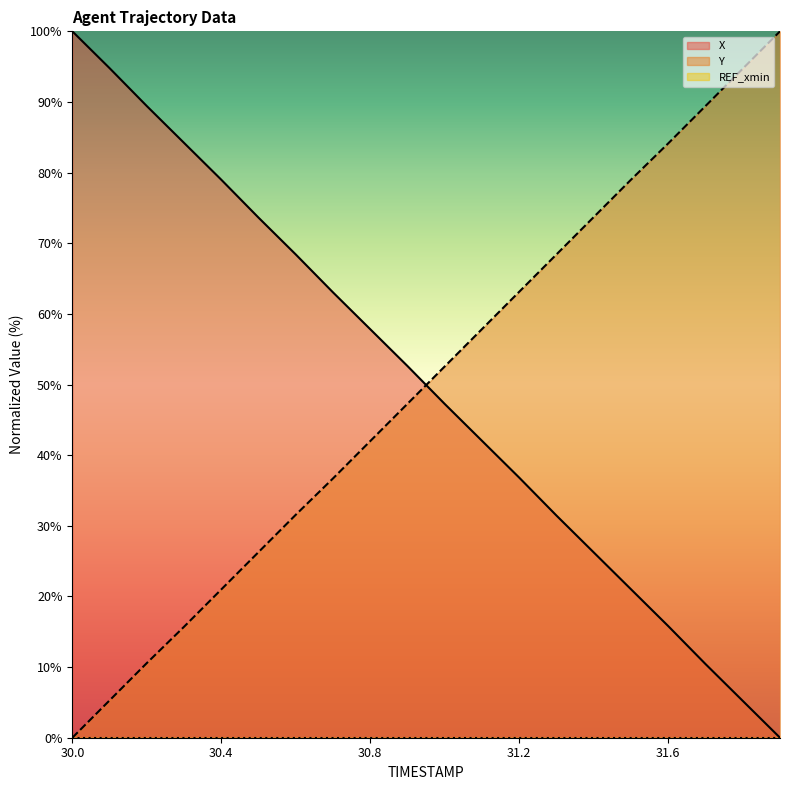

How many lines are shown in the chart?

3